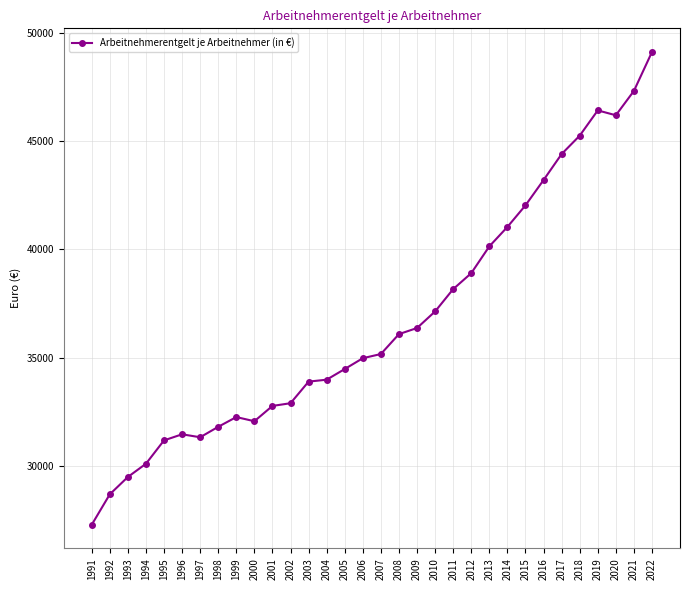

What is the value of the 21st point from the left?

38165